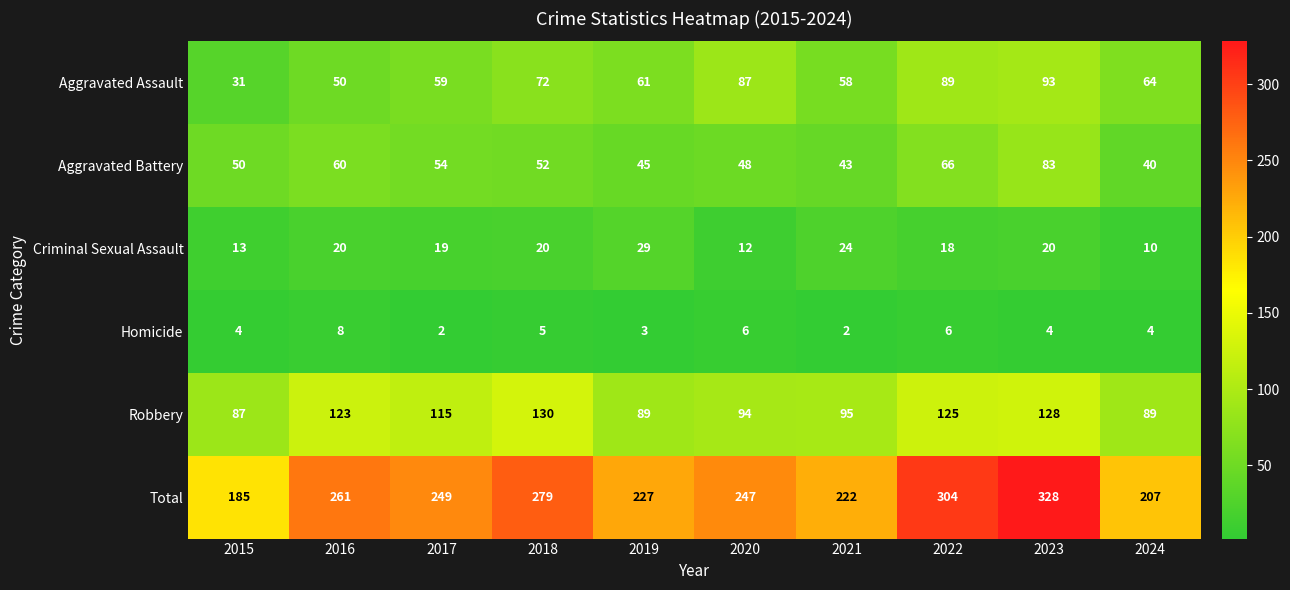

At which category does the chart reach its peak across all series?

2023